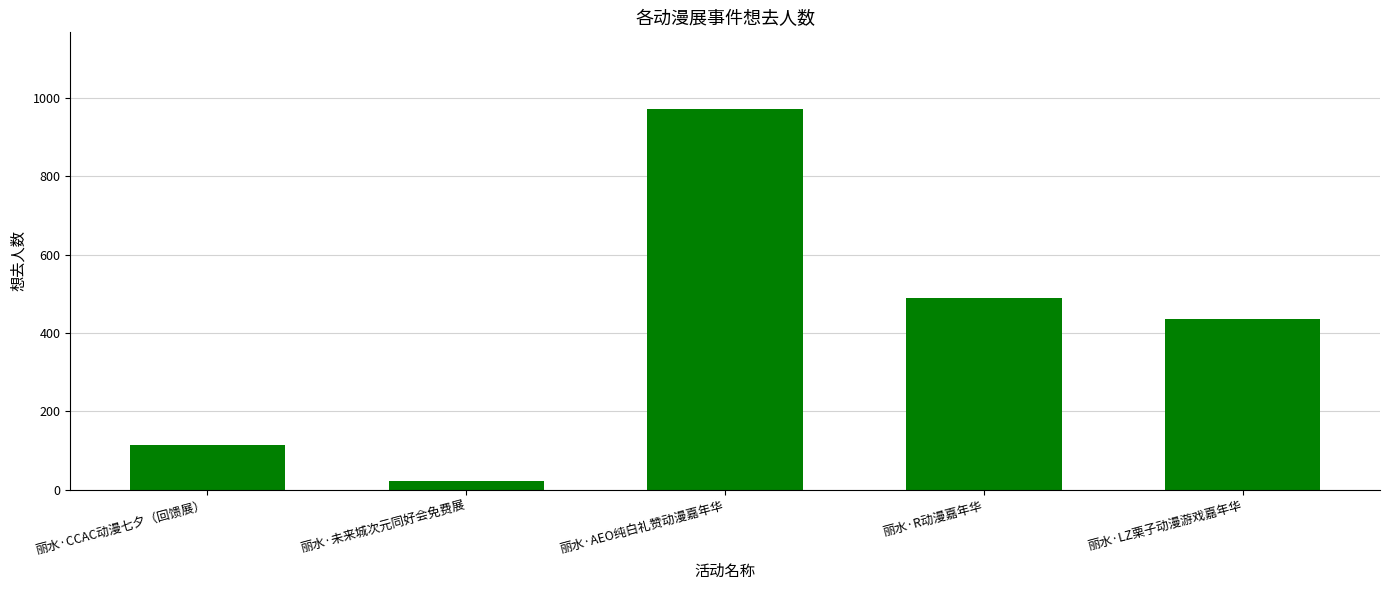

The chart shows a value of 649 at 丽水·LZ栗子动漫游戏嘉年华. True or false?

False